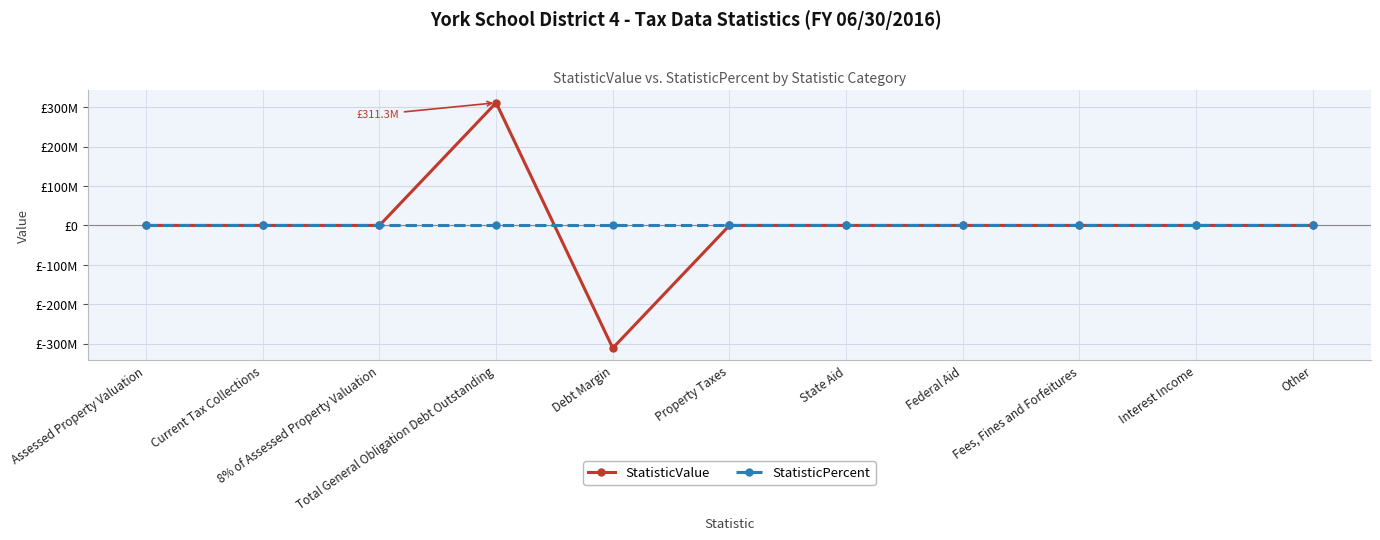

At Interest Income, list the series in order from smallest to largest.

StatisticValue, StatisticPercent